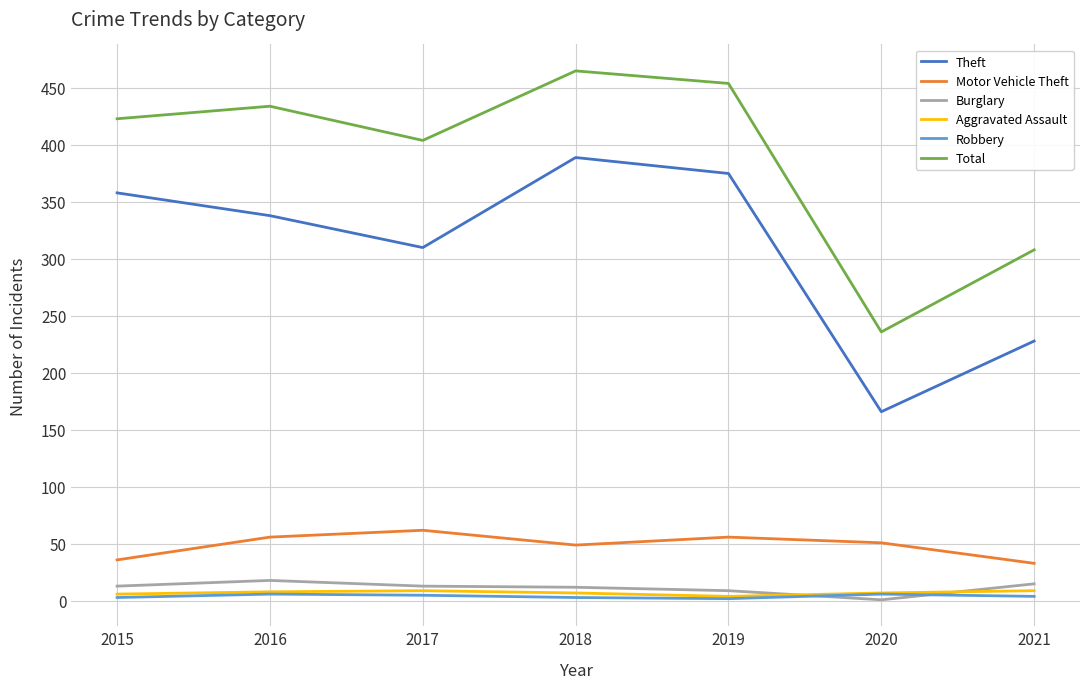

Which category has the highest value across all series?

2018